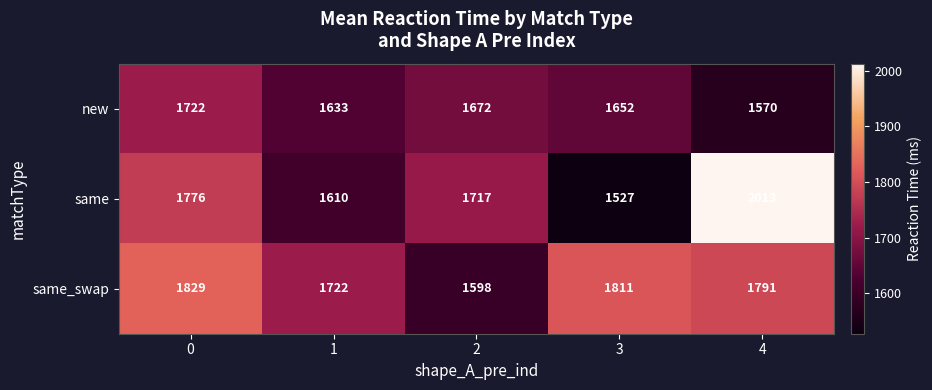

At which category is the sum across all series the highest?

4